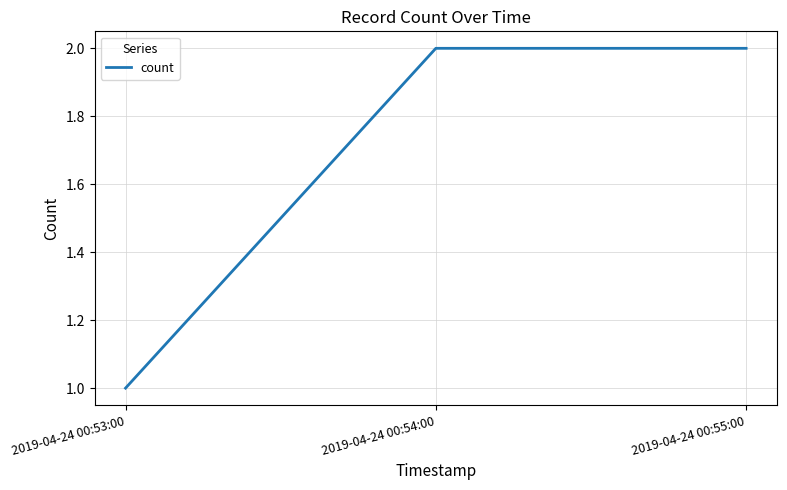

What position from the right is 2019-04-24 00:54:00?

2